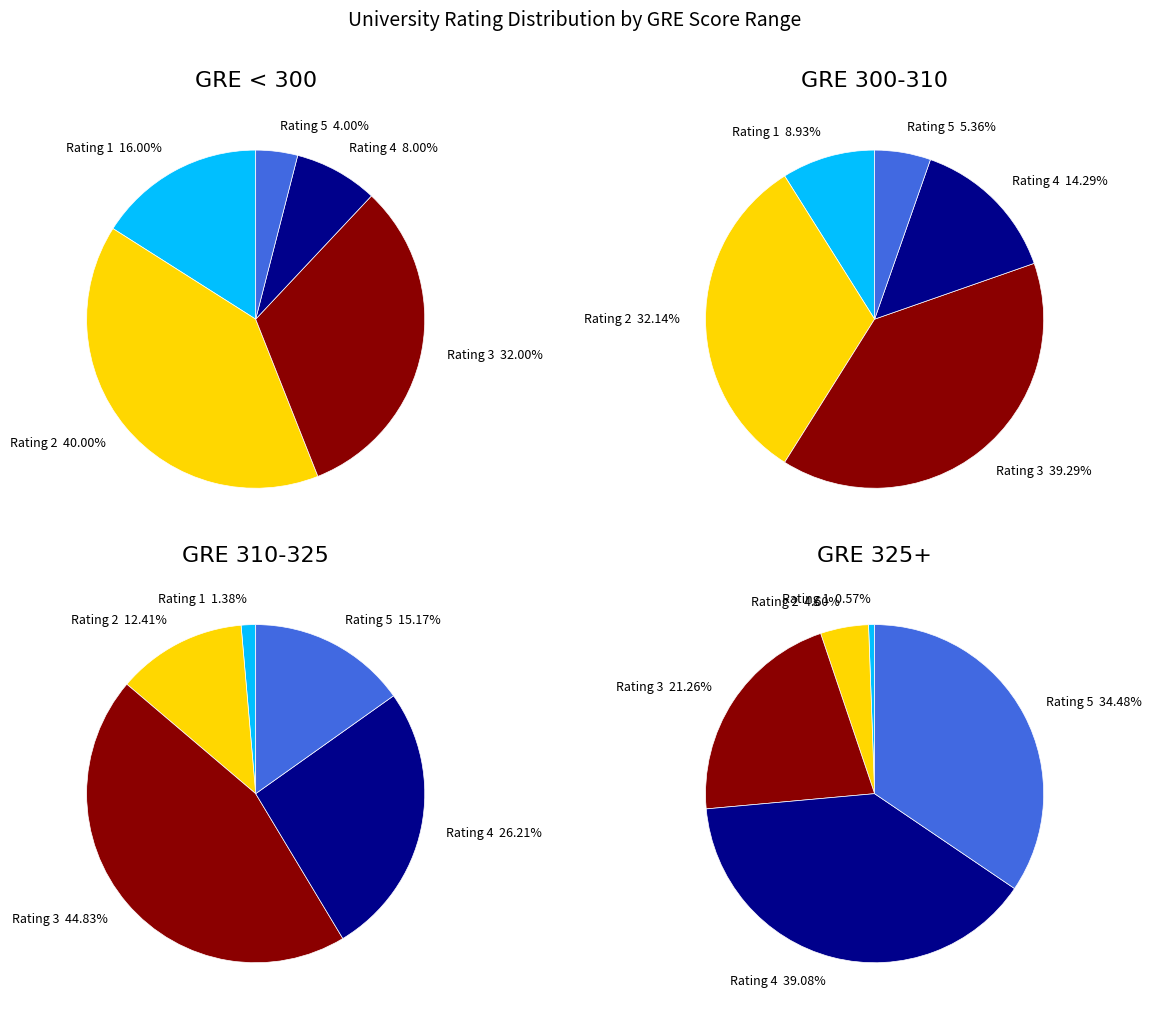

Which category has the biggest portion of the pie?

Rating 3